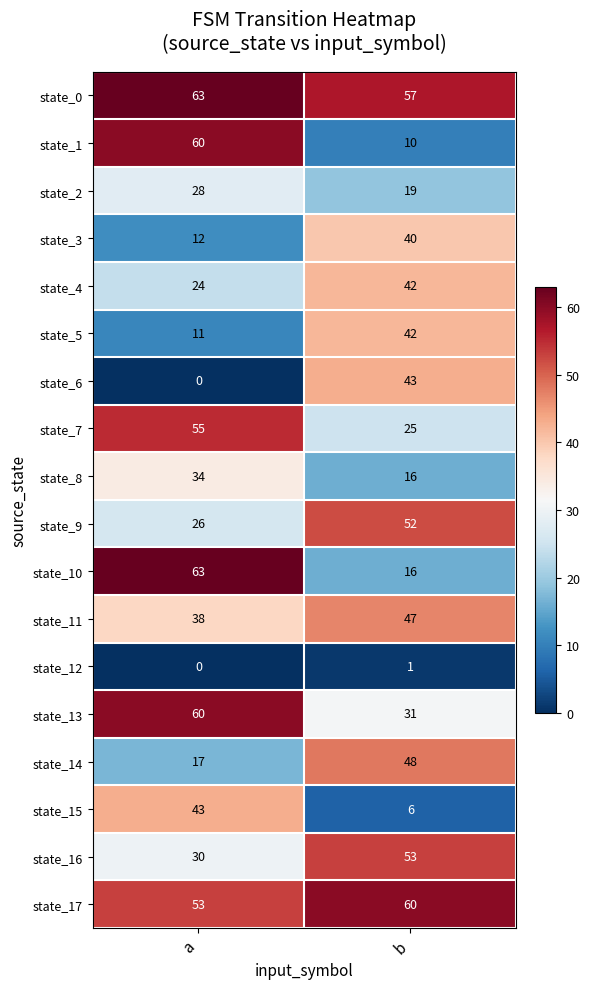

What is the sum of the state_9 values at a and b?

78